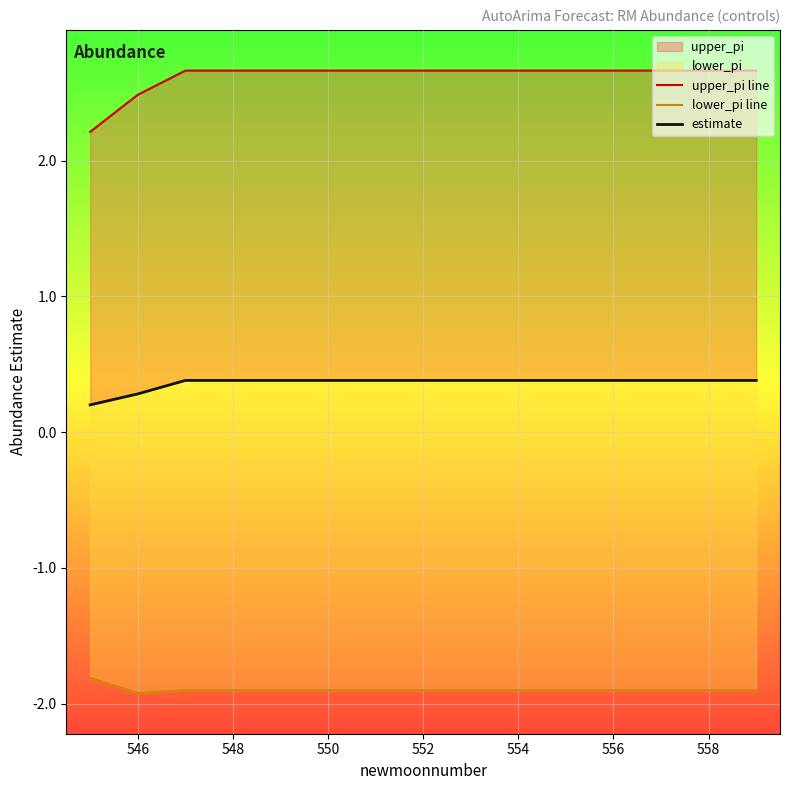

How many categories are shown in the chart?

15